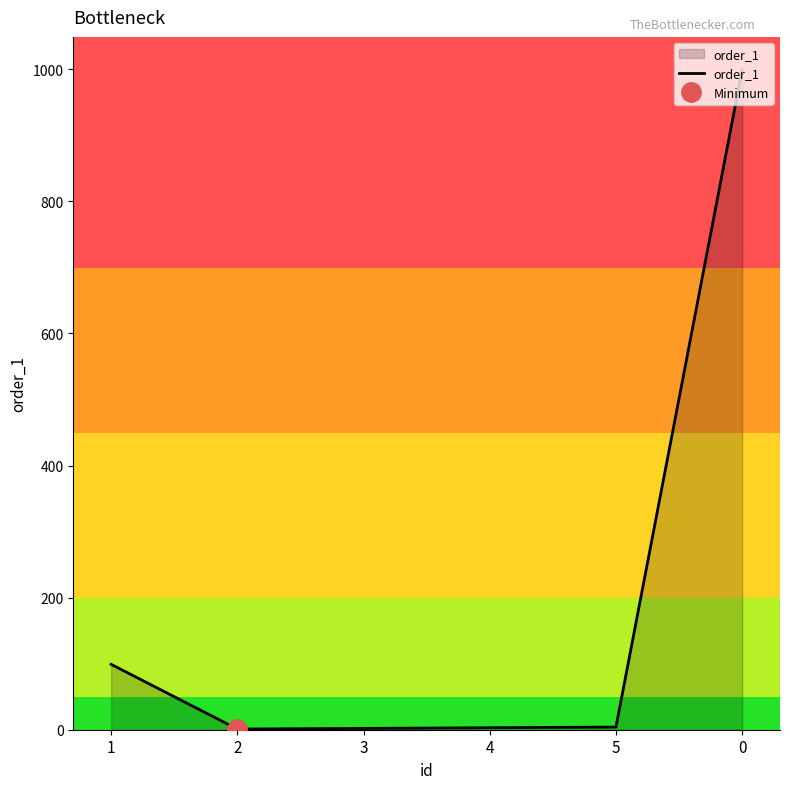

What is the difference between the second highest and second lowest values?

97